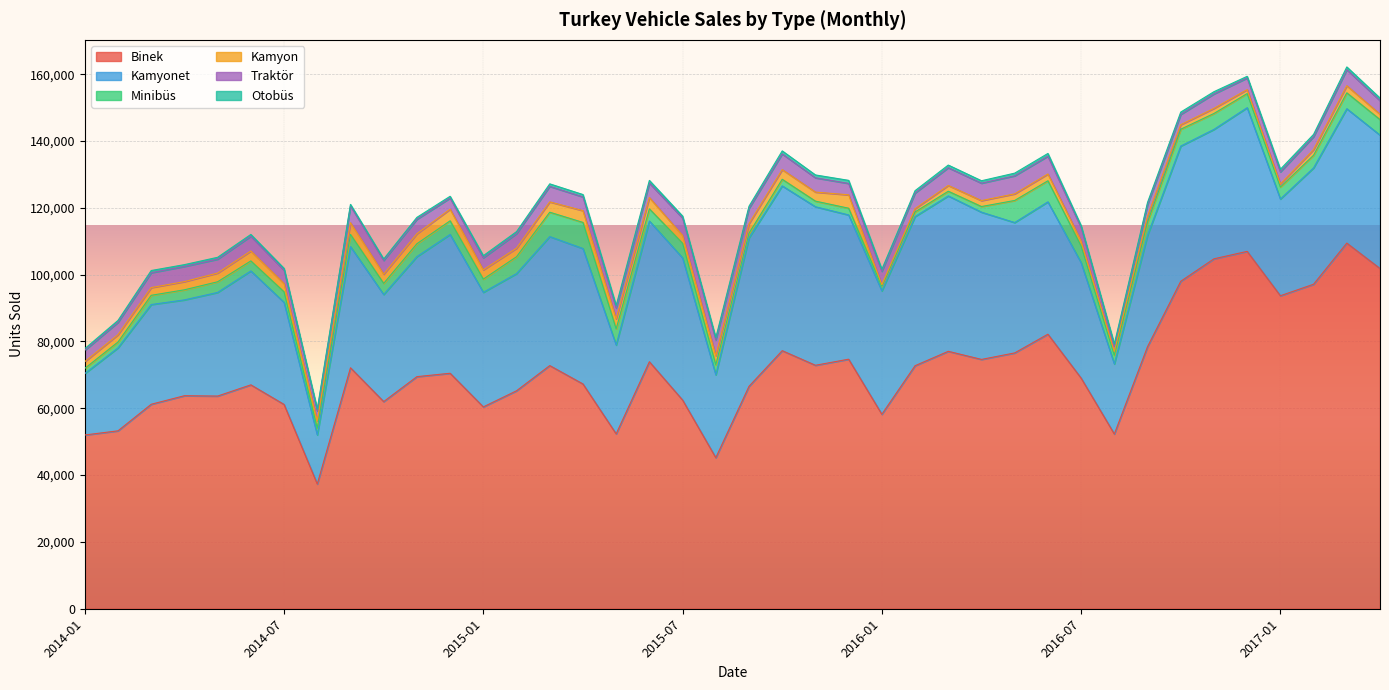

Between 2014-04 and 2016-03, which series saw the biggest shift?

Kamyonet